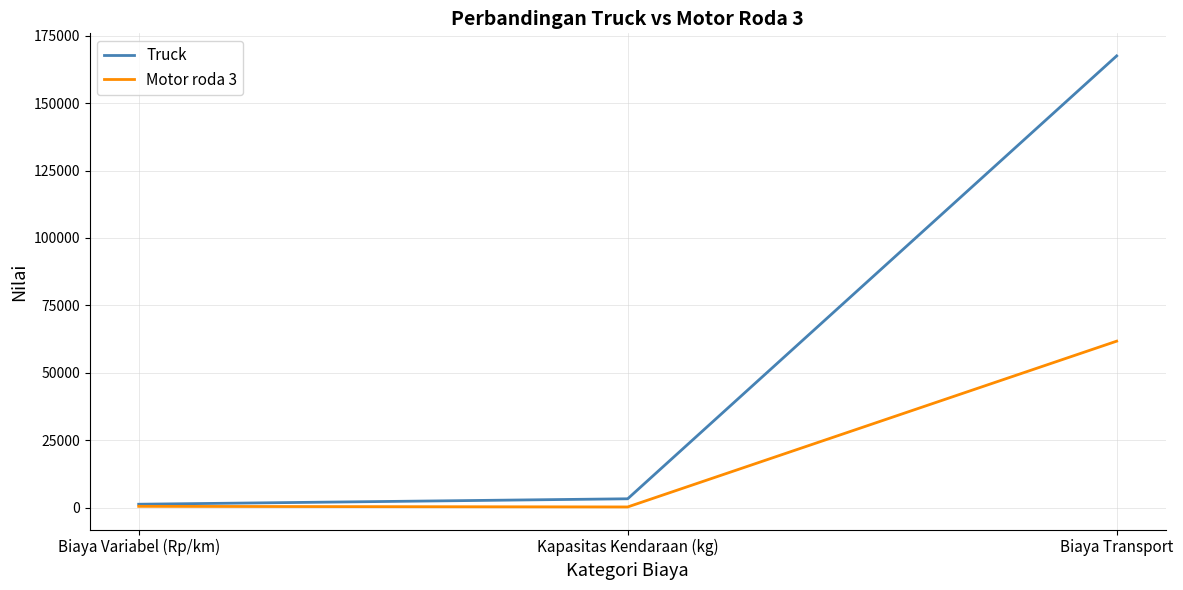

What position from the right is Biaya Variabel (Rp/km)?

3